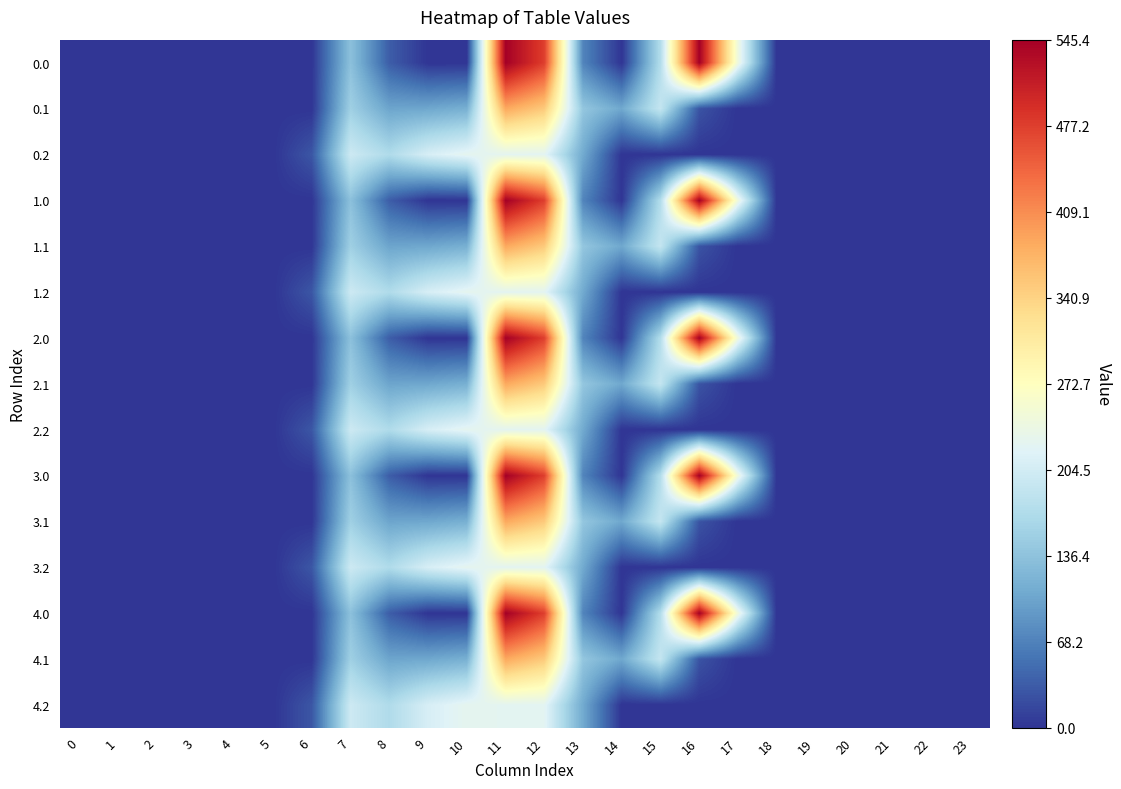

Reading left to right, transcribe all the data shown in this chart.

0.0: 0=0.0	1=0.0	2=0.0	3=0.0	4=0.0	5=0.0	6=0.0	7=134.3	8=35.0	9=0.0	10=0.0	11=544.3	12=477.2	13=70.2	14=0.3	15=172.8	16=545.4	17=243.5	18=0.0	19=0.0	20=0.0	21=0.0	22=0.0	23=0.0
0.1: 0=0.0	1=0.0	2=0.0	3=0.0	4=0.0	5=0.0	6=0.0	7=153.2	8=102.3	9=104.8	10=114.0	11=384.7	12=350.8	13=141.2	14=105.5	15=190.4	16=26.8	17=0.0	18=0.0	19=0.0	20=0.0	21=0.0	22=0.0	23=0.0
0.2: 0=0.0	1=0.0	2=0.0	3=0.0	4=0.0	5=0.0	6=29.3	7=199.0	8=169.5	9=209.6	10=228.0	11=225.2	12=224.3	13=107.8	14=0.0	15=0.0	16=0.0	17=0.0	18=0.0	19=0.0	20=0.0	21=0.0	22=0.0	23=0.0
1.0: 0=0.0	1=0.0	2=0.0	3=0.0	4=0.0	5=0.0	6=0.0	7=134.3	8=35.0	9=0.0	10=0.0	11=544.3	12=477.2	13=70.2	14=0.3	15=172.8	16=545.4	17=243.5	18=0.0	19=0.0	20=0.0	21=0.0	22=0.0	23=0.0
1.1: 0=0.0	1=0.0	2=0.0	3=0.0	4=0.0	5=0.0	6=0.0	7=153.2	8=102.3	9=104.8	10=114.0	11=384.7	12=350.8	13=141.2	14=105.5	15=190.4	16=26.8	17=0.0	18=0.0	19=0.0	20=0.0	21=0.0	22=0.0	23=0.0
1.2: 0=0.0	1=0.0	2=0.0	3=0.0	4=0.0	5=0.0	6=29.3	7=199.0	8=169.5	9=209.6	10=228.0	11=225.2	12=224.3	13=107.8	14=0.0	15=0.0	16=0.0	17=0.0	18=0.0	19=0.0	20=0.0	21=0.0	22=0.0	23=0.0
2.0: 0=0.0	1=0.0	2=0.0	3=0.0	4=0.0	5=0.0	6=0.0	7=134.3	8=35.0	9=0.0	10=0.0	11=544.3	12=477.2	13=70.2	14=0.3	15=172.8	16=545.4	17=243.5	18=0.0	19=0.0	20=0.0	21=0.0	22=0.0	23=0.0
2.1: 0=0.0	1=0.0	2=0.0	3=0.0	4=0.0	5=0.0	6=0.0	7=153.2	8=102.3	9=104.8	10=114.0	11=384.7	12=350.8	13=141.2	14=105.5	15=190.4	16=26.8	17=0.0	18=0.0	19=0.0	20=0.0	21=0.0	22=0.0	23=0.0
2.2: 0=0.0	1=0.0	2=0.0	3=0.0	4=0.0	5=0.0	6=29.3	7=199.0	8=169.5	9=209.6	10=228.0	11=225.2	12=224.3	13=107.8	14=0.0	15=0.0	16=0.0	17=0.0	18=0.0	19=0.0	20=0.0	21=0.0	22=0.0	23=0.0
3.0: 0=0.0	1=0.0	2=0.0	3=0.0	4=0.0	5=0.0	6=0.0	7=134.3	8=35.0	9=0.0	10=0.0	11=544.3	12=477.2	13=70.2	14=0.3	15=172.8	16=545.4	17=243.5	18=0.0	19=0.0	20=0.0	21=0.0	22=0.0	23=0.0
3.1: 0=0.0	1=0.0	2=0.0	3=0.0	4=0.0	5=0.0	6=0.0	7=153.2	8=102.3	9=104.8	10=114.0	11=384.7	12=350.8	13=141.2	14=105.5	15=190.4	16=26.8	17=0.0	18=0.0	19=0.0	20=0.0	21=0.0	22=0.0	23=0.0
3.2: 0=0.0	1=0.0	2=0.0	3=0.0	4=0.0	5=0.0	6=29.3	7=199.0	8=169.5	9=209.6	10=228.0	11=225.2	12=224.3	13=107.8	14=0.0	15=0.0	16=0.0	17=0.0	18=0.0	19=0.0	20=0.0	21=0.0	22=0.0	23=0.0
4.0: 0=0.0	1=0.0	2=0.0	3=0.0	4=0.0	5=0.0	6=0.0	7=134.3	8=35.0	9=0.0	10=0.0	11=544.3	12=477.2	13=70.2	14=0.3	15=172.8	16=545.4	17=243.5	18=0.0	19=0.0	20=0.0	21=0.0	22=0.0	23=0.0
4.1: 0=0.0	1=0.0	2=0.0	3=0.0	4=0.0	5=0.0	6=0.0	7=153.2	8=102.3	9=104.8	10=114.0	11=384.7	12=350.8	13=141.2	14=105.5	15=190.4	16=26.8	17=0.0	18=0.0	19=0.0	20=0.0	21=0.0	22=0.0	23=0.0
4.2: 0=0.0	1=0.0	2=0.0	3=0.0	4=0.0	5=0.0	6=29.3	7=199.0	8=169.5	9=209.6	10=228.0	11=225.2	12=224.3	13=107.8	14=0.0	15=0.0	16=0.0	17=0.0	18=0.0	19=0.0	20=0.0	21=0.0	22=0.0	23=0.0